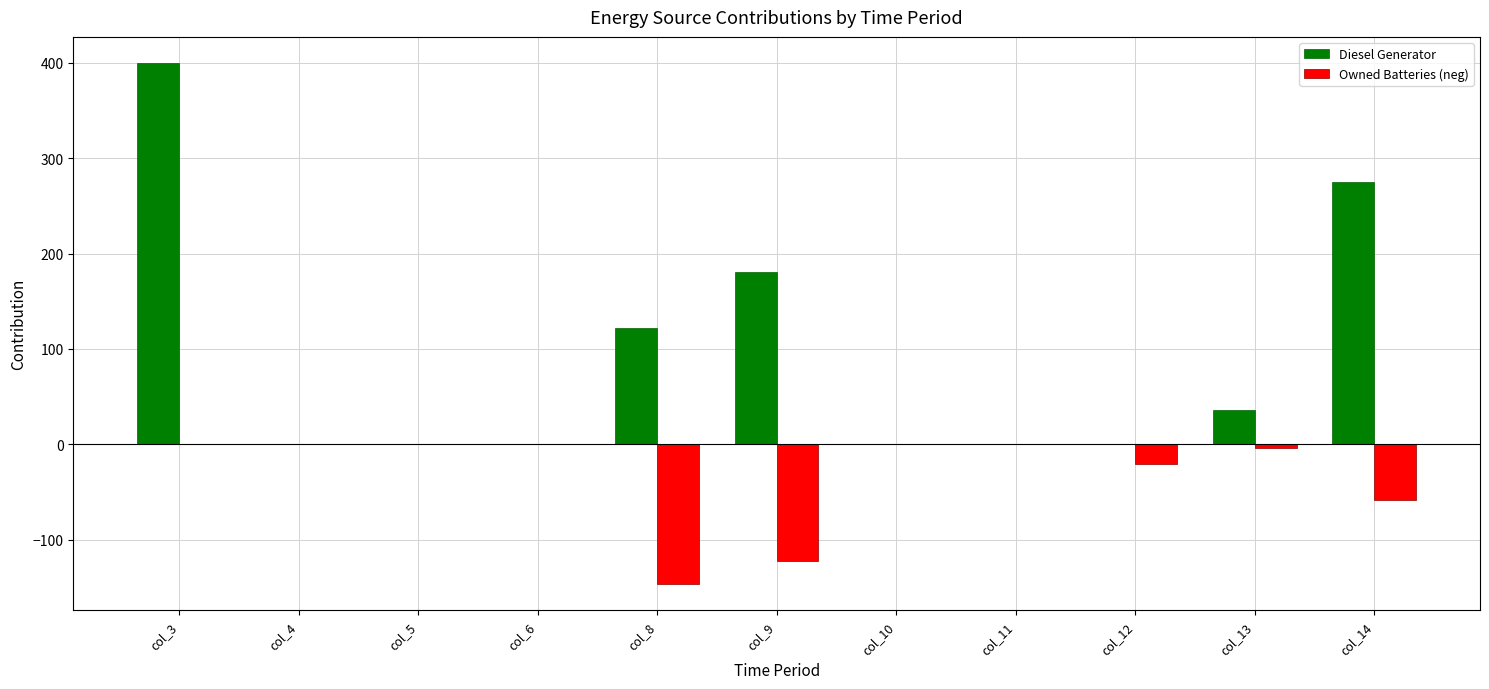

At which category is the sum across all series the highest?

col_3